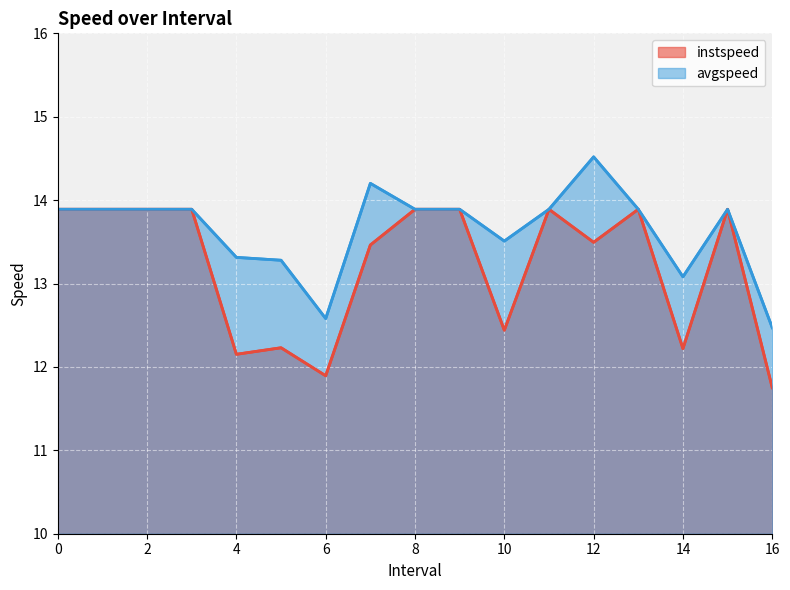

What is the sum of all instspeed values?

224.7